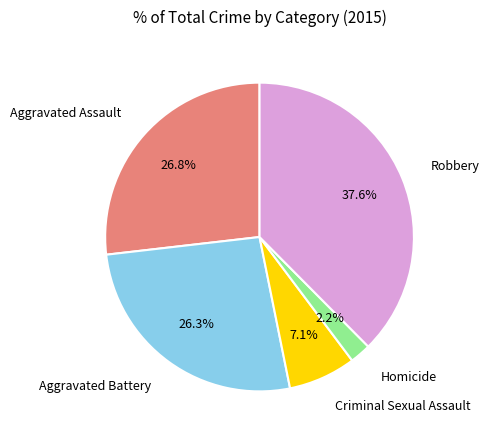

Is there a majority slice in this chart?

No